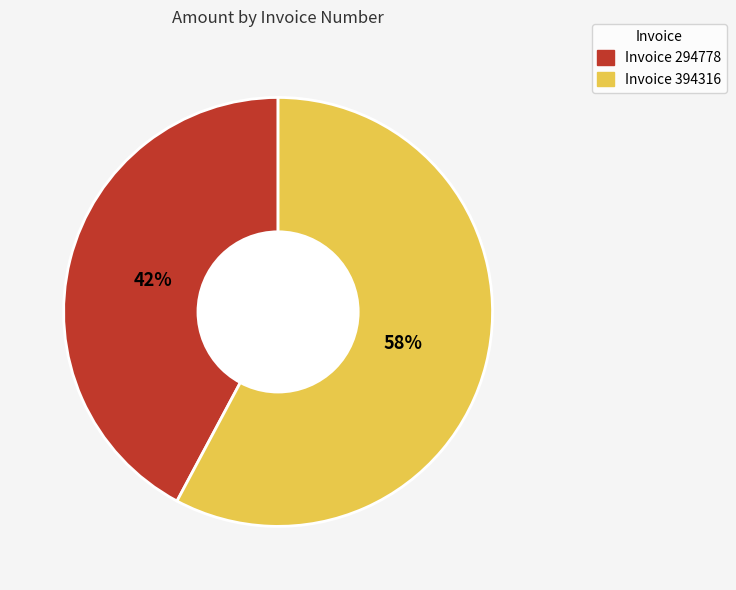

To the nearest percent, what is the combined percentage of Invoice 394316 and Invoice 294778?

100%